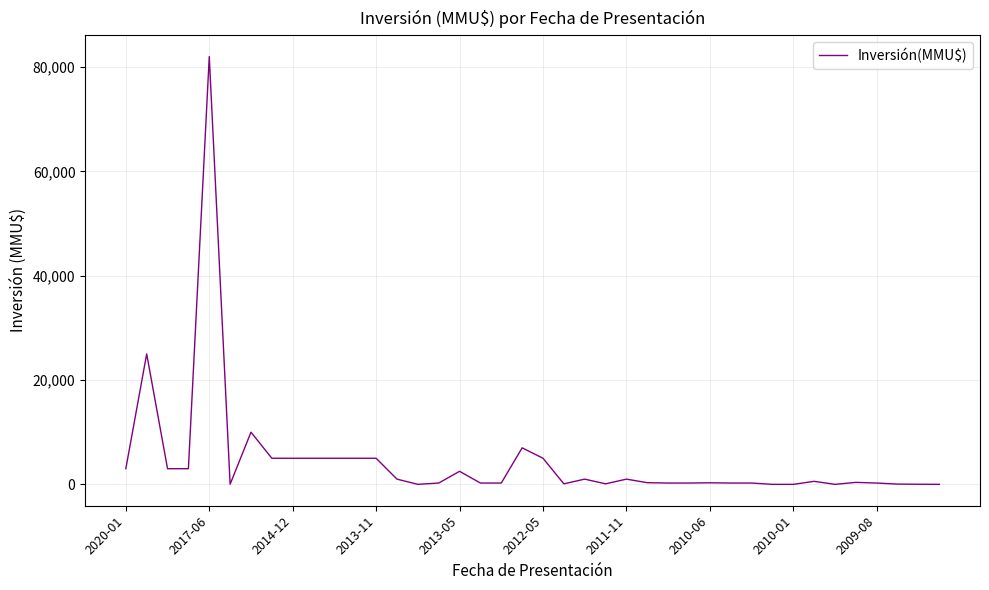

What is the difference between the maximum and minimum values?

82000